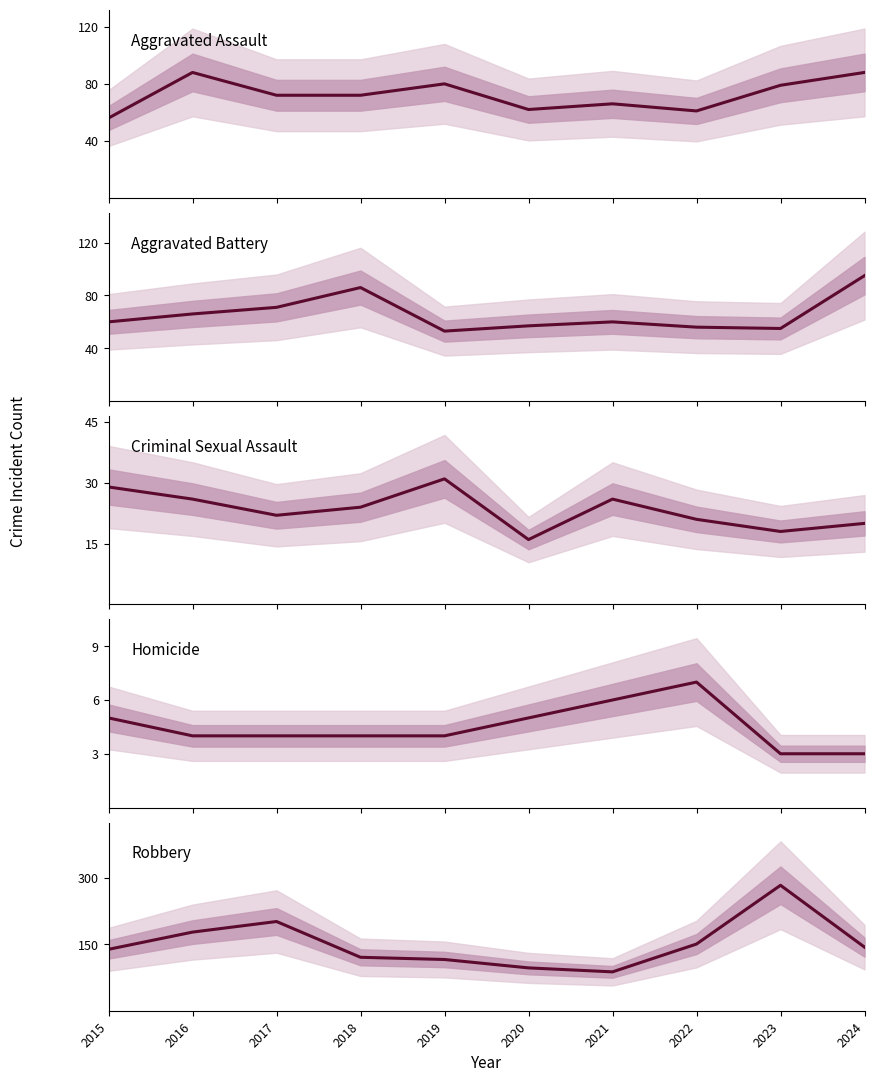

Between 2019 and 2016, which is larger?

2016